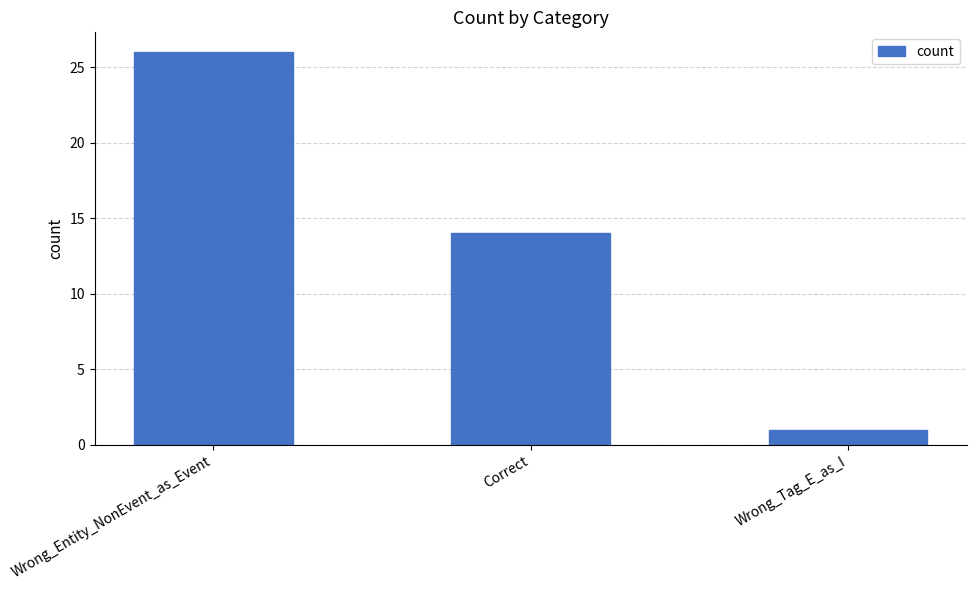

Reading left to right, transcribe all the data shown in this chart.

Wrong_Entity_NonEvent_as_Event=26	Correct=14	Wrong_Tag_E_as_I=1